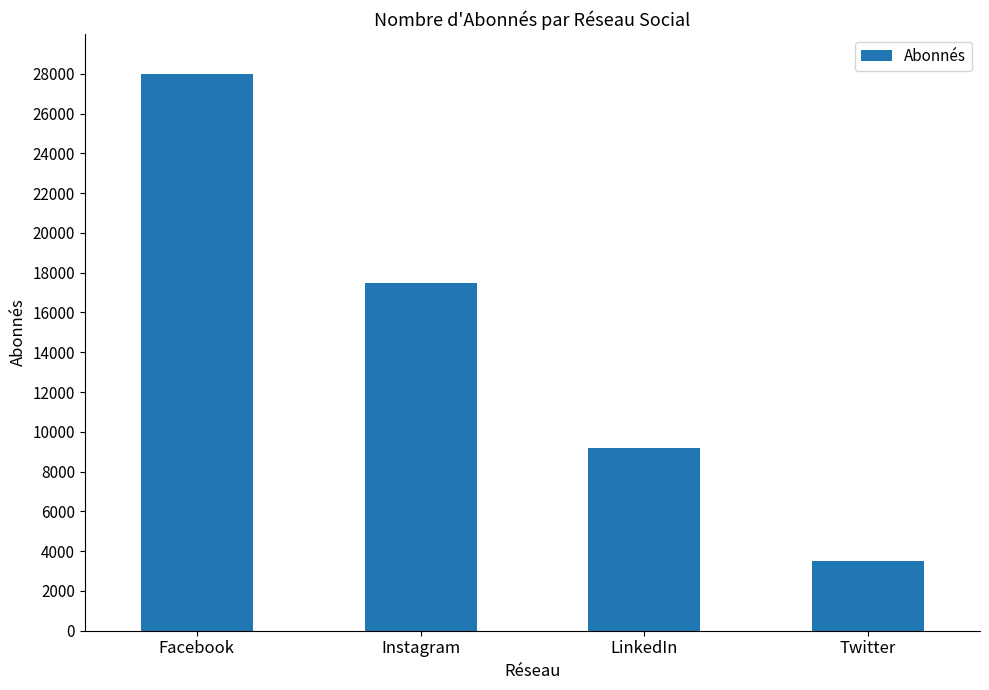

What is the label of the 1st bar from the right?

Twitter